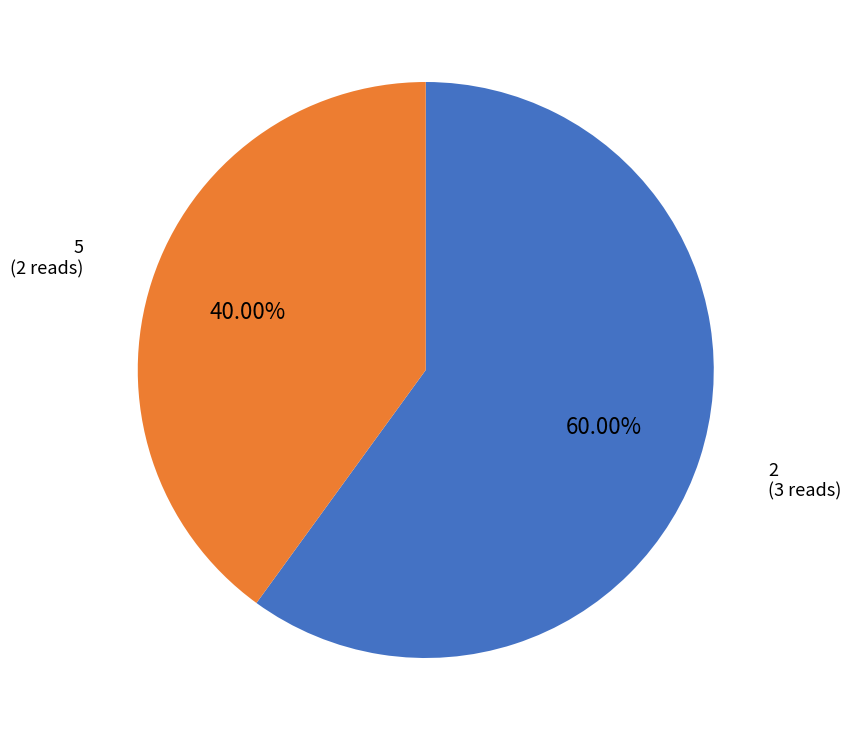

Rank the categories by value from highest to lowest.

2, 5